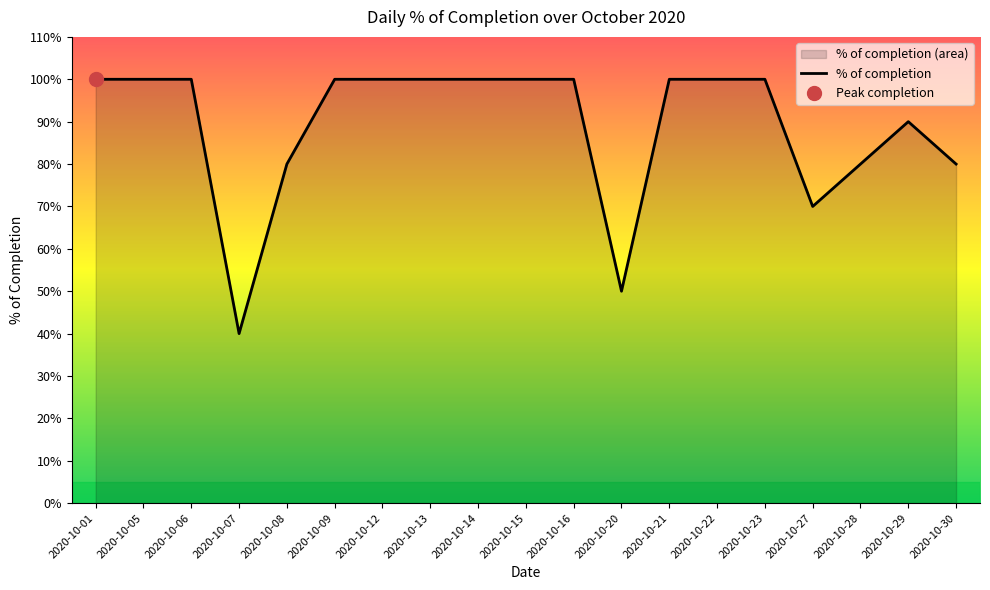

The chart shows a value of 0.4 at 2020-10-12. True or false?

False